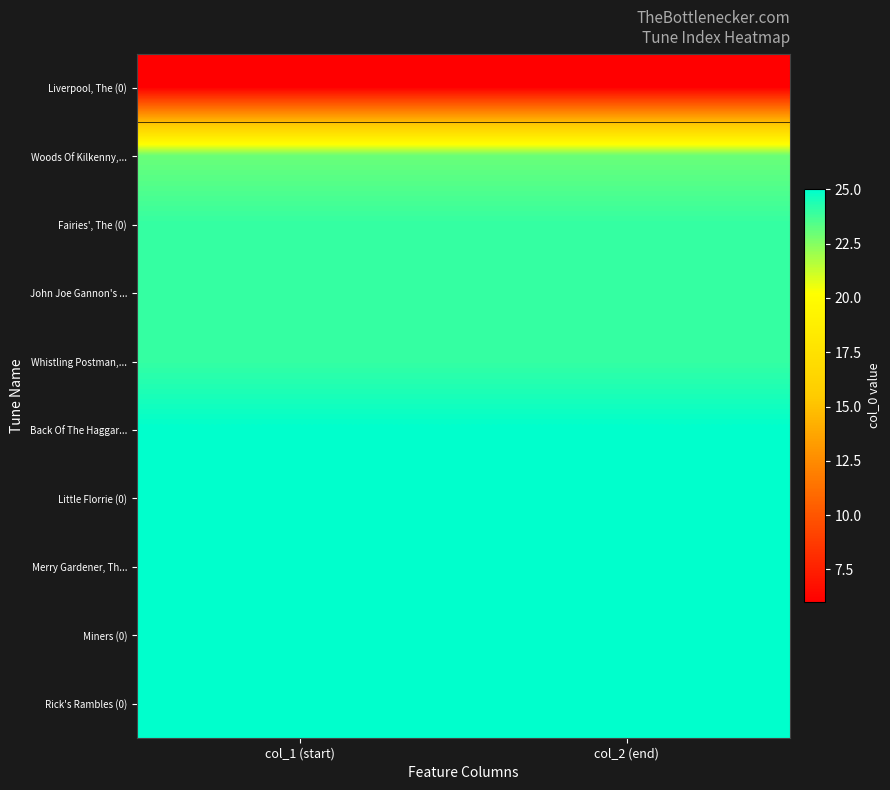

Reading left to right, extract all data points from this chart.

Liverpool, The (0): col_1 (start)=6	col_2 (end)=6
Woods Of Kilkenny,...: col_1 (start)=23	col_2 (end)=23
Fairies', The (0): col_1 (start)=24	col_2 (end)=24
John Joe Gannon's ...: col_1 (start)=24	col_2 (end)=24
Whistling Postman,...: col_1 (start)=24	col_2 (end)=24
Back Of The Haggar...: col_1 (start)=25	col_2 (end)=25
Little Florrie (0): col_1 (start)=25	col_2 (end)=25
Merry Gardener, Th...: col_1 (start)=25	col_2 (end)=25
Miners (0): col_1 (start)=25	col_2 (end)=25
Rick's Rambles (0): col_1 (start)=25	col_2 (end)=25